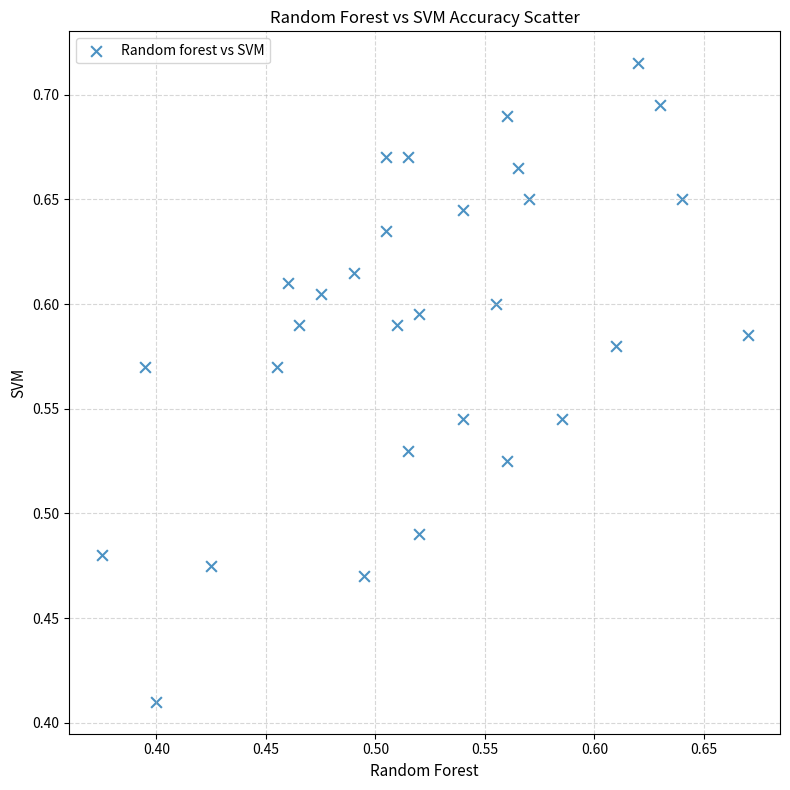

What is the range of X values (max minus min)?

0.3